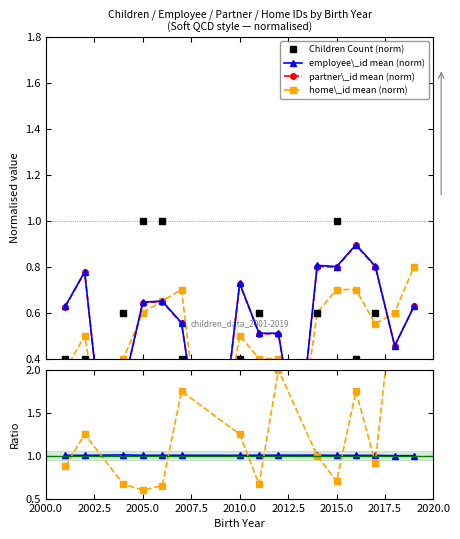

Rank the series at 2007 from lowest to highest value.

children_id_count, partner_id_mean, employee_id_mean, home_id_mean